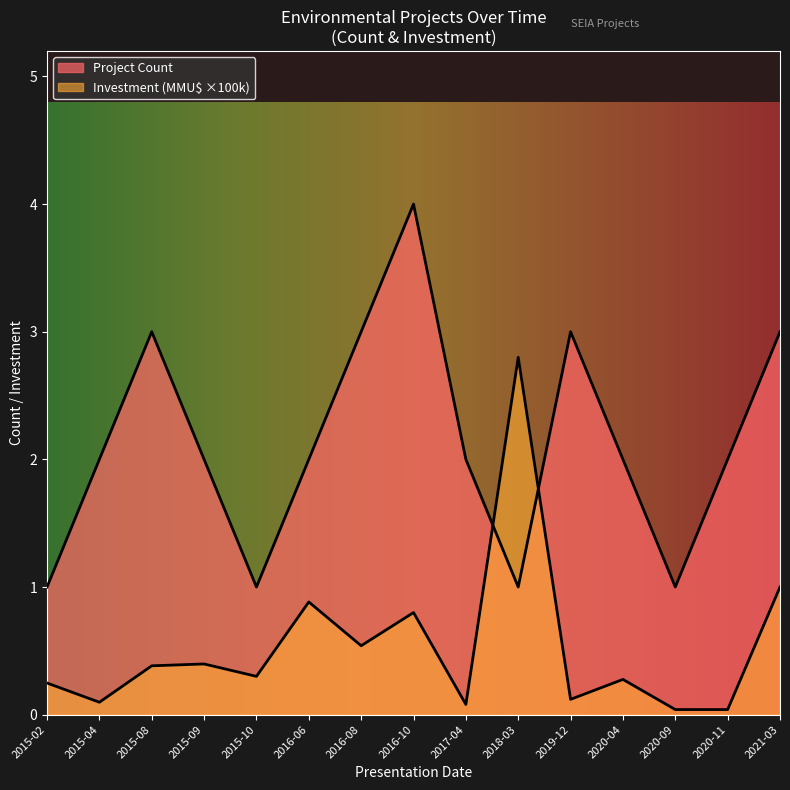

How many categories are shown in the chart?

15